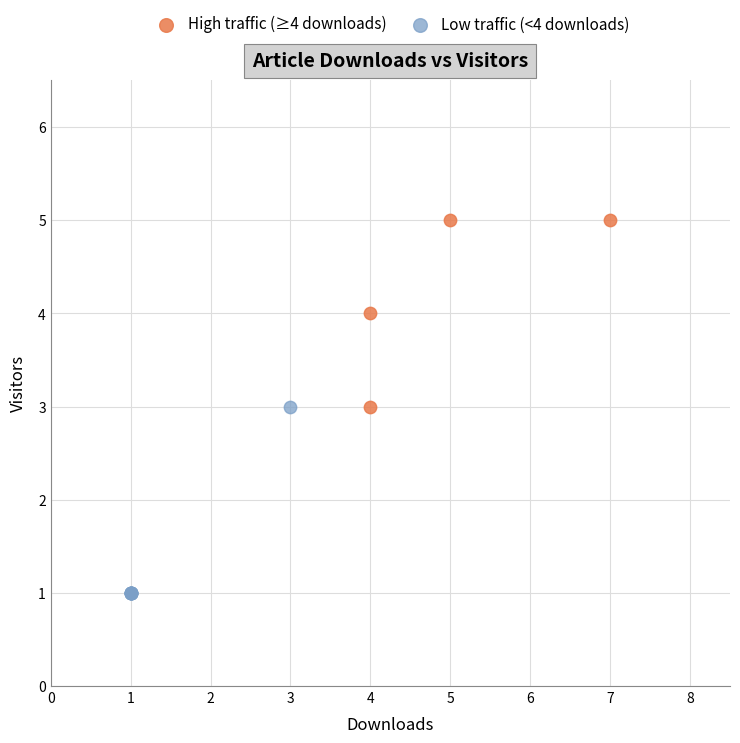

Which series contains the highest Y value?

High traffic (≥4 downloads)